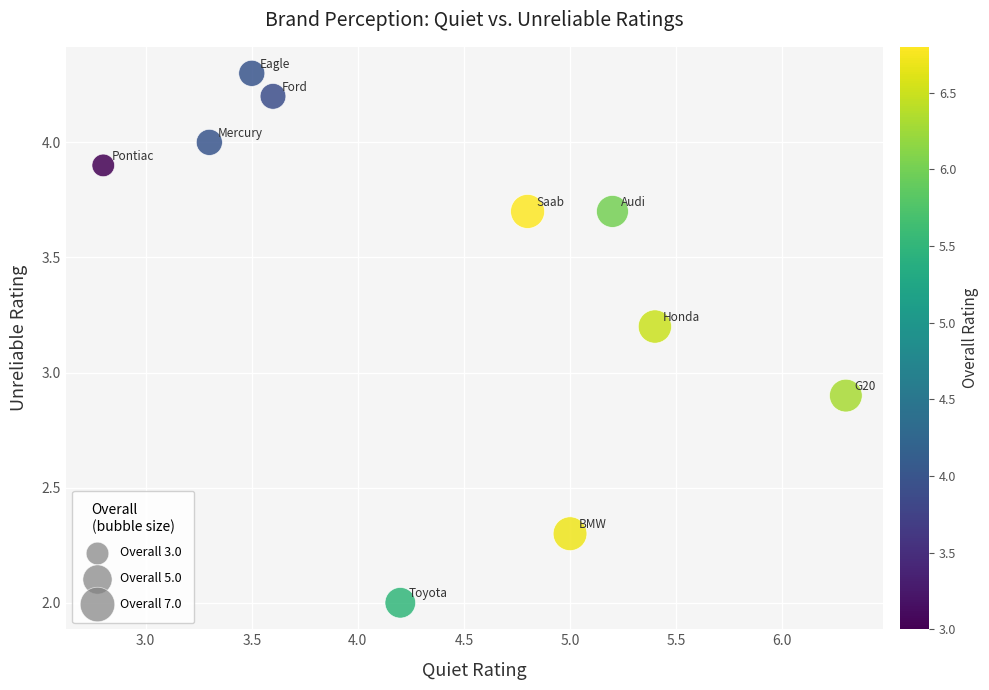

What is the average X value?

4.4